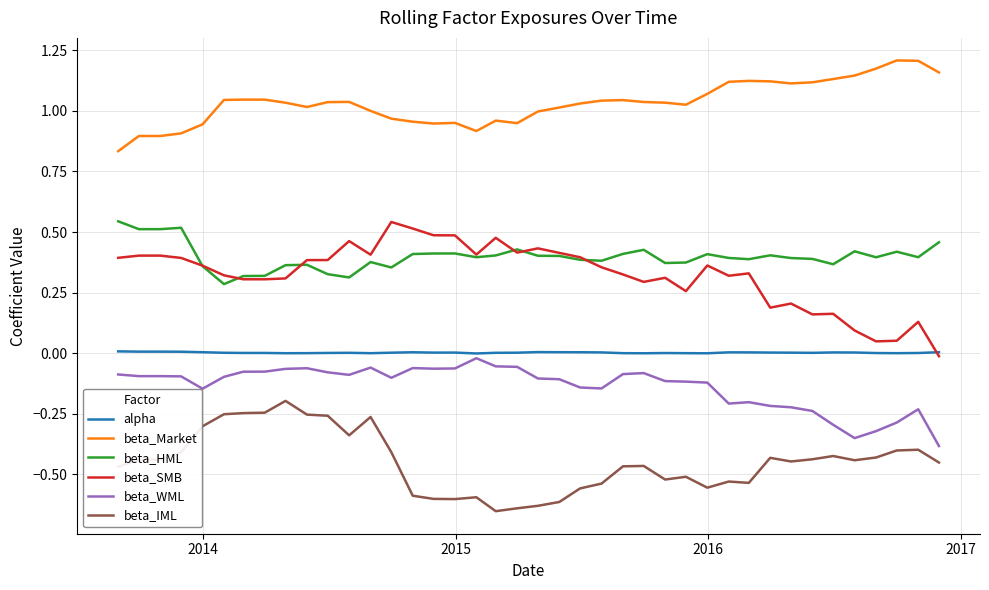

Which series has the largest total across all categories?

beta_Market